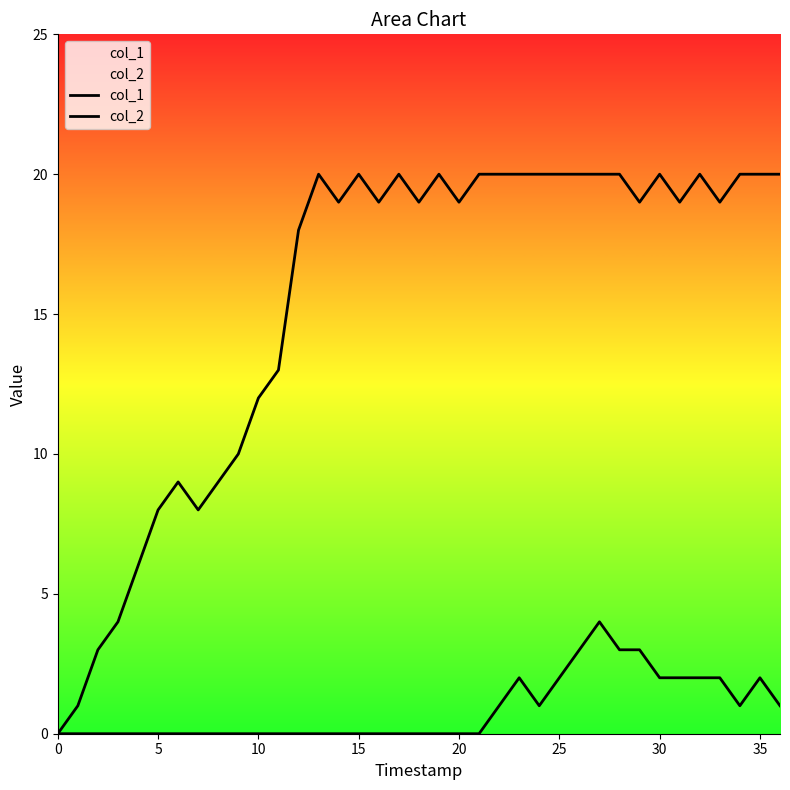

How many distinct data groups are displayed?

2